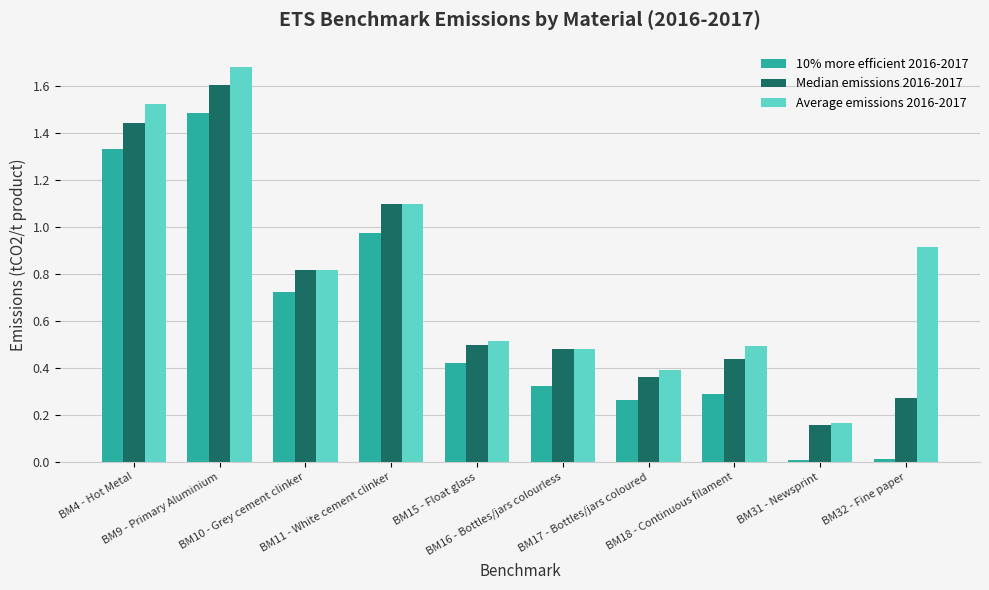

Count the number of data series in this chart.

3